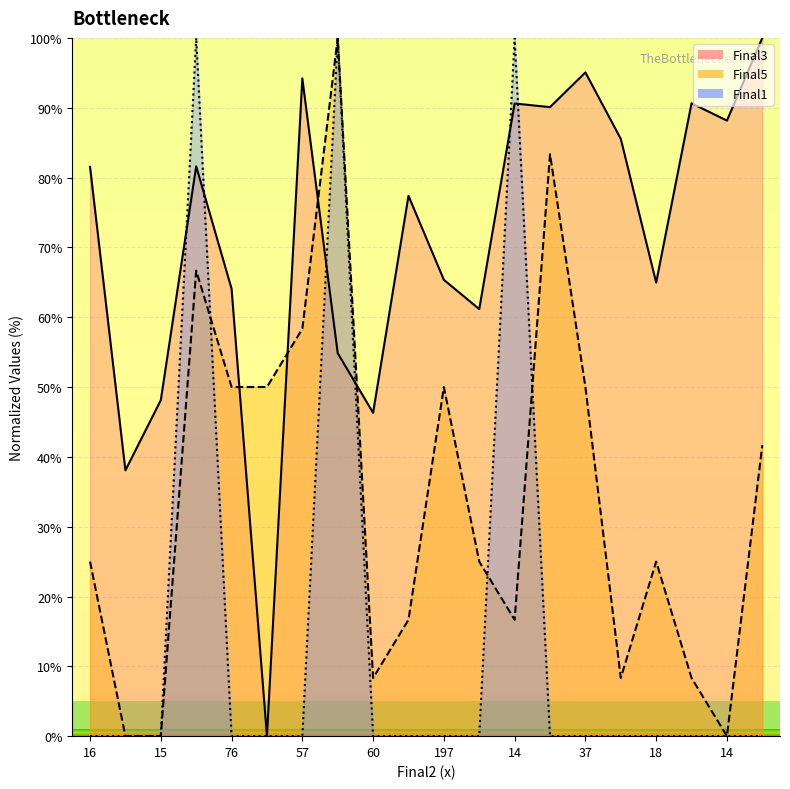

Which series has the largest total across all categories?

Final3